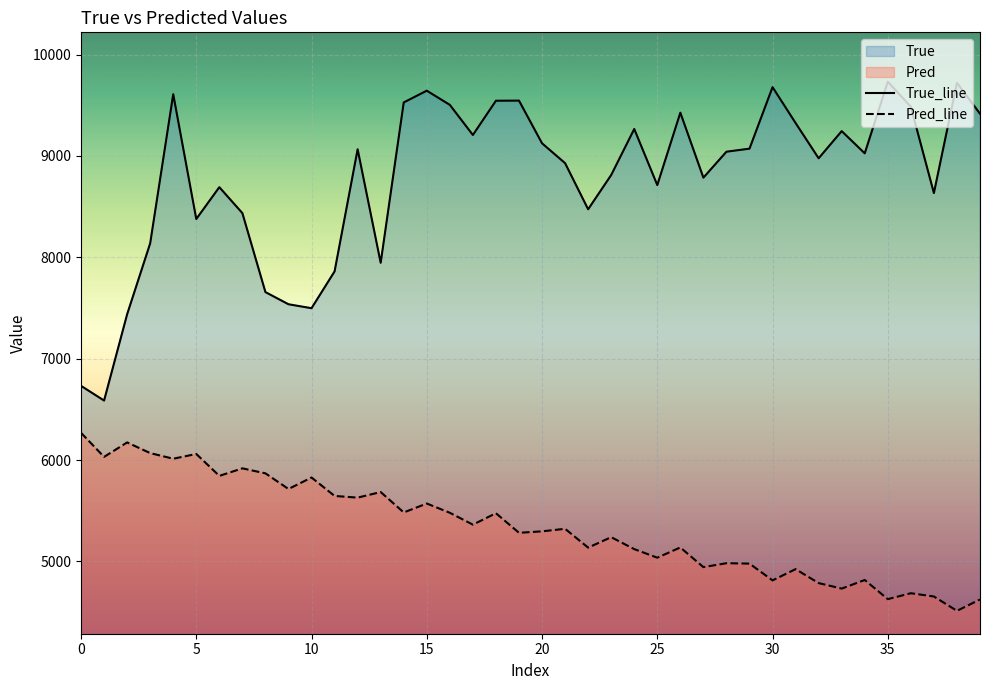

True or false: True_line and Pred_line intersect in this chart.

False